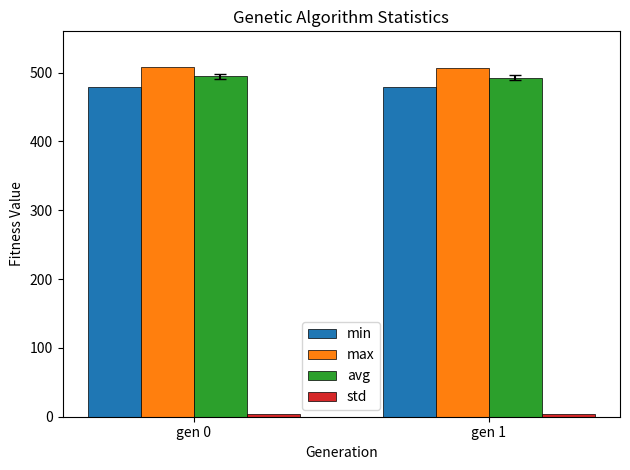

What is the difference between the avg values at gen 1 and gen 0?

1.7